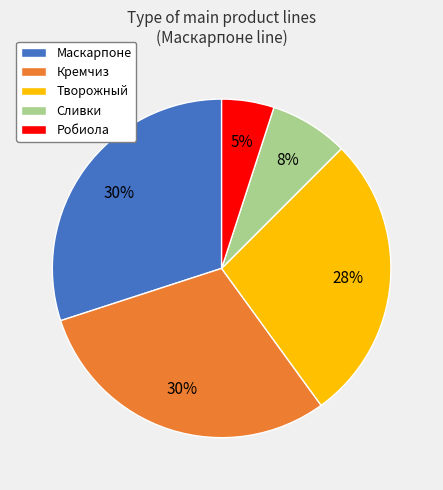

To the nearest percent, what is the difference between the Кремчиз and Робиола slice percentages?

25%